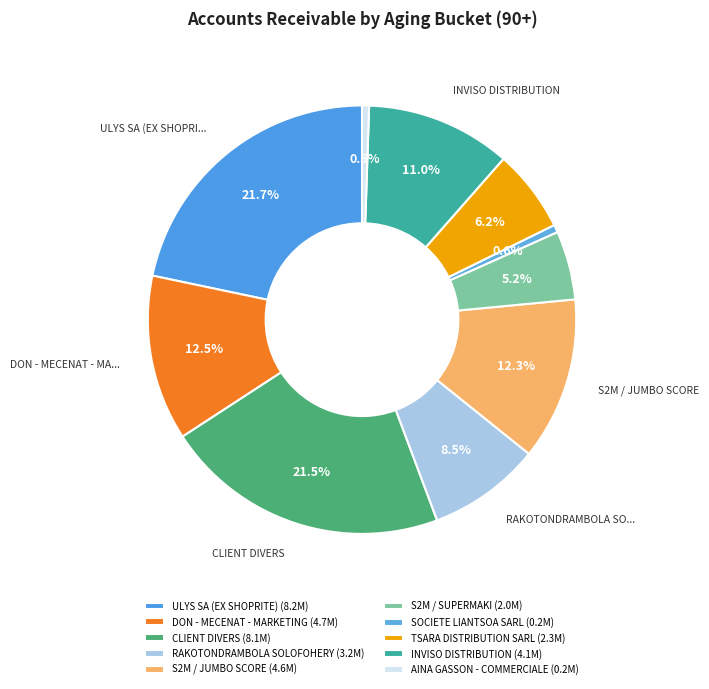

To the nearest percent, what portion does DON - MECENAT - MARKETING represent?

12%